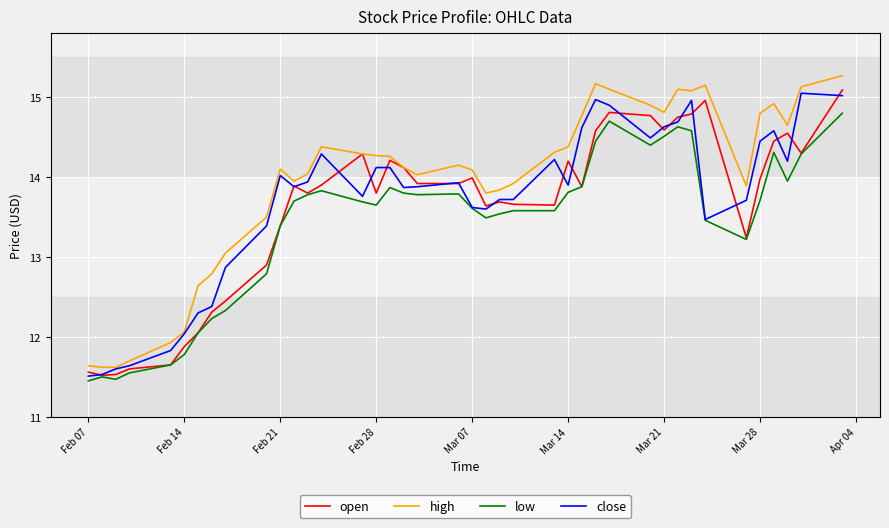

What are all the series names shown in the legend?

open, high, low, close